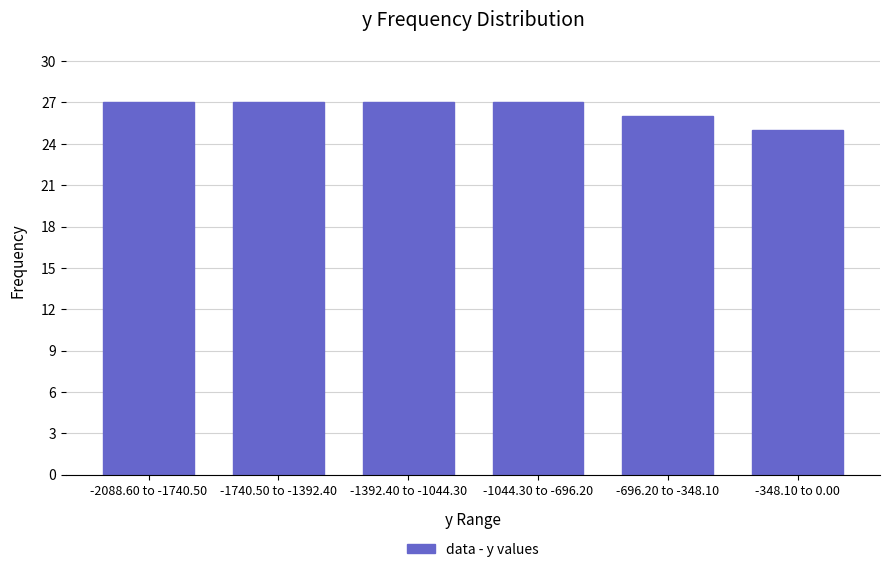

Reading left to right, what are all the values shown in this chart?

-2088.60 to -1740.50=27	-1740.50 to -1392.40=27	-1392.40 to -1044.30=27	-1044.30 to -696.20=27	-696.20 to -348.10=26	-348.10 to 0.00=25